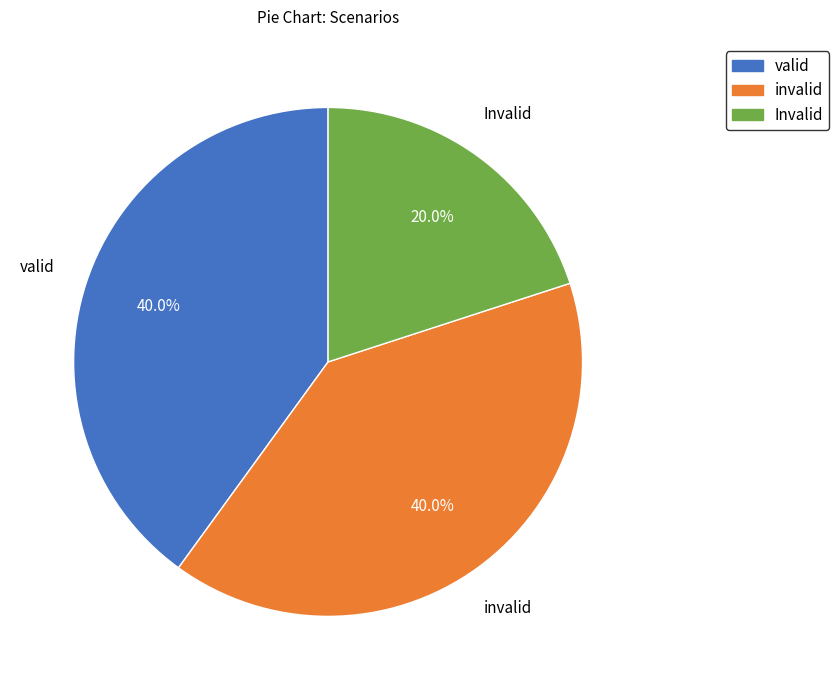

To the nearest percent, what is the average slice percentage?

33%